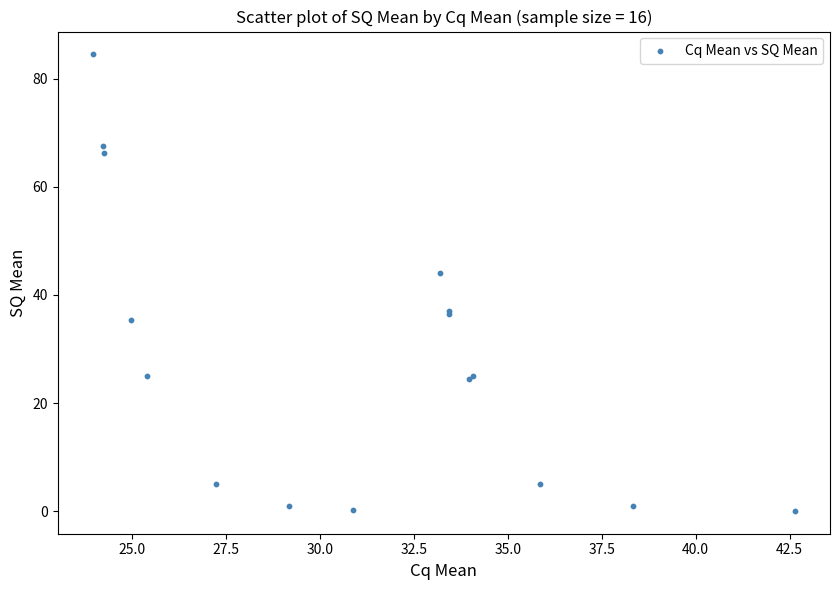

What Y value in the scatter plot is closest to 42?

44.0